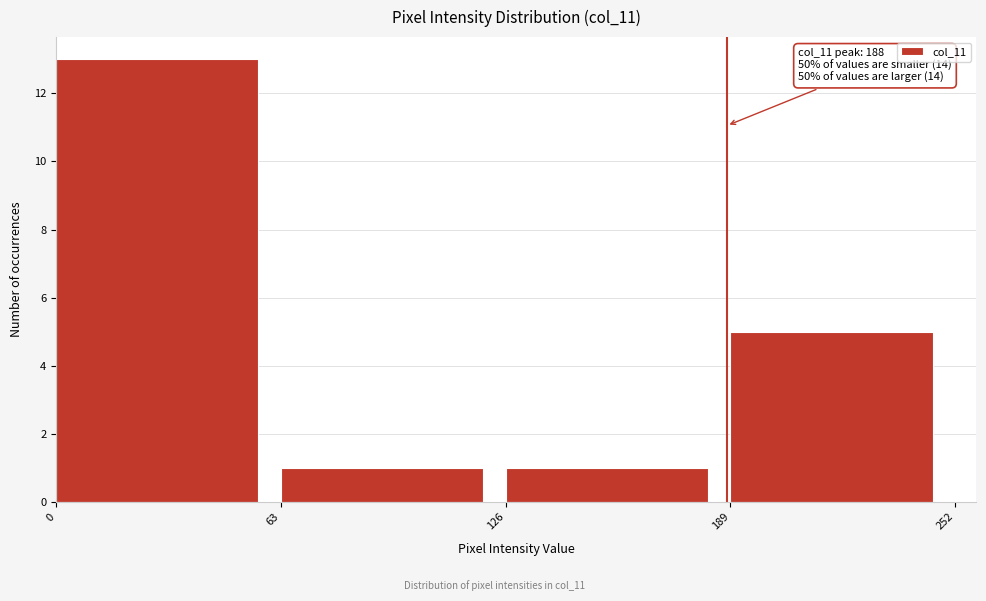

Over which range of the x-axis is the bar tallest?

0 to 63